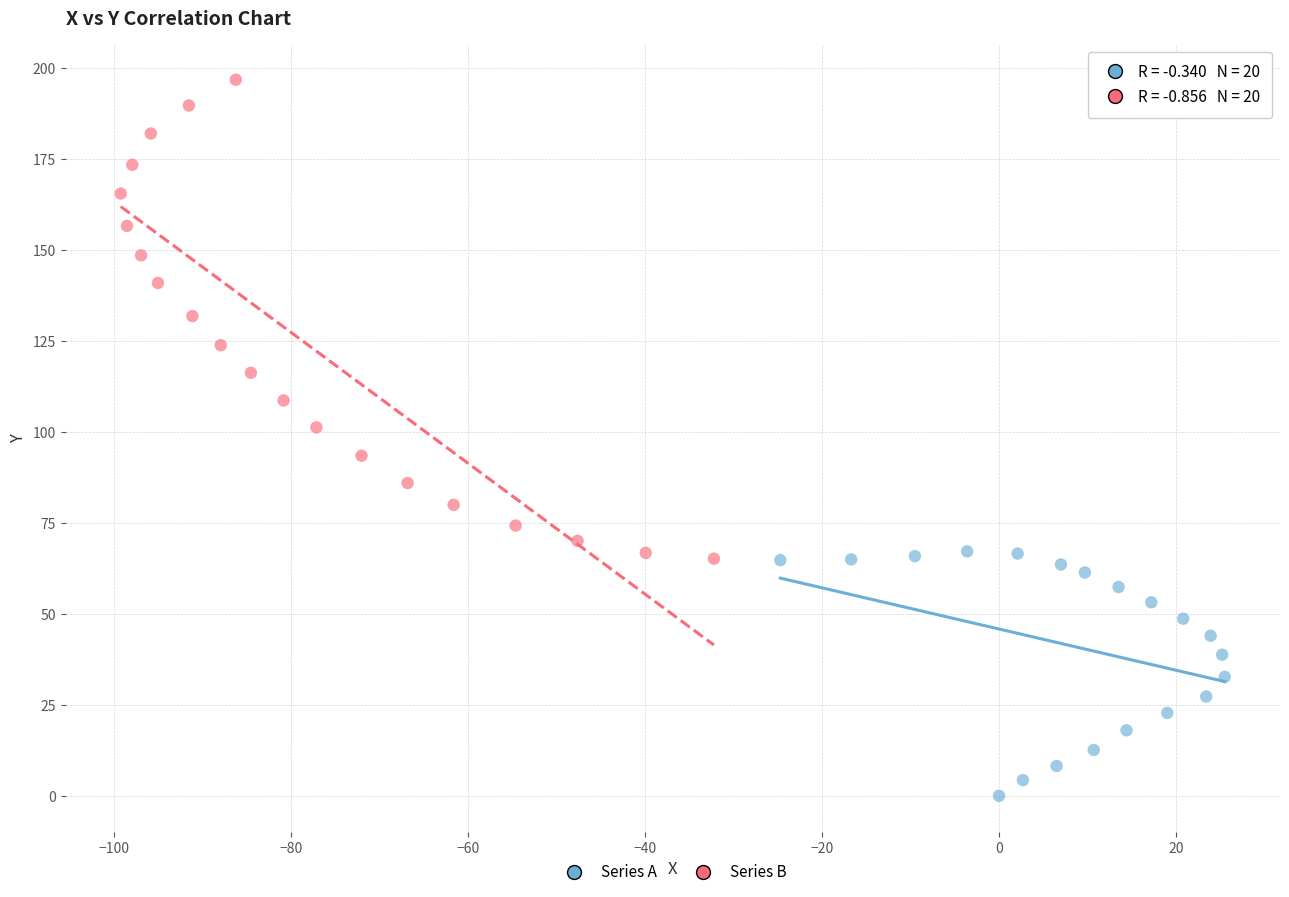

Which series has the largest Y range (max minus min)?

Series B